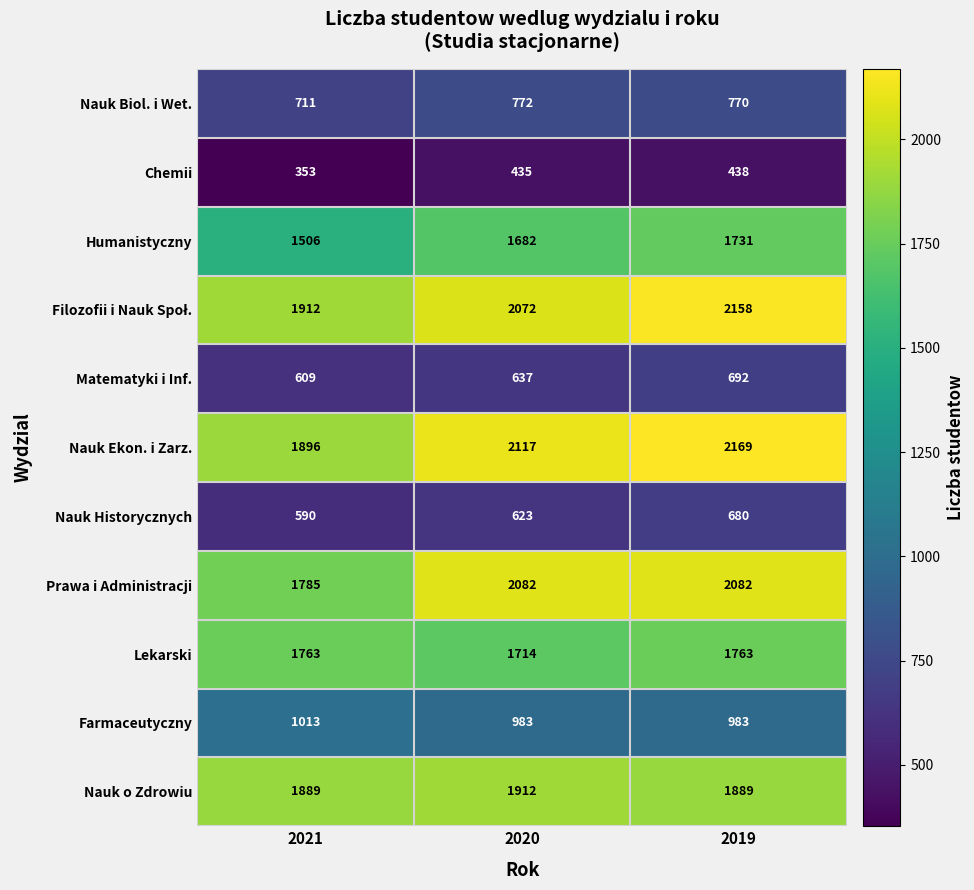

What is the average value of the Matematyki i Inf. series?

646